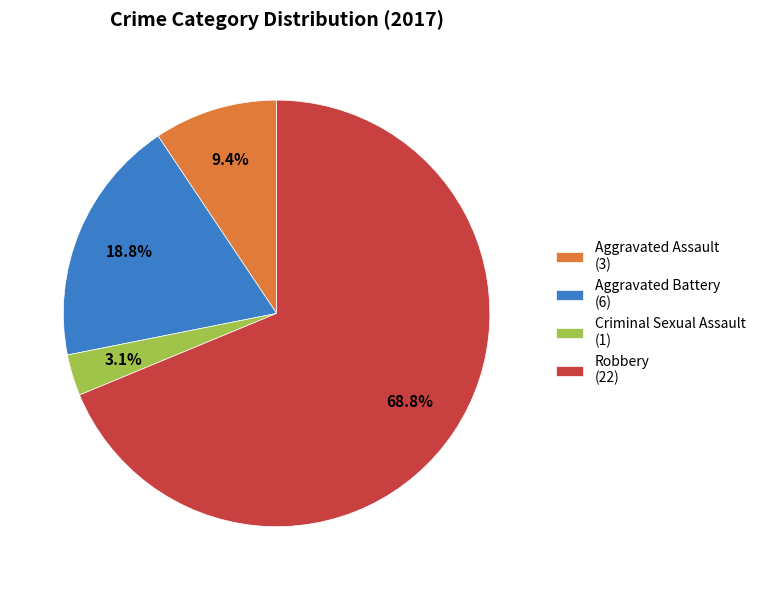

Which slice represents more than half of the pie?

Robbery